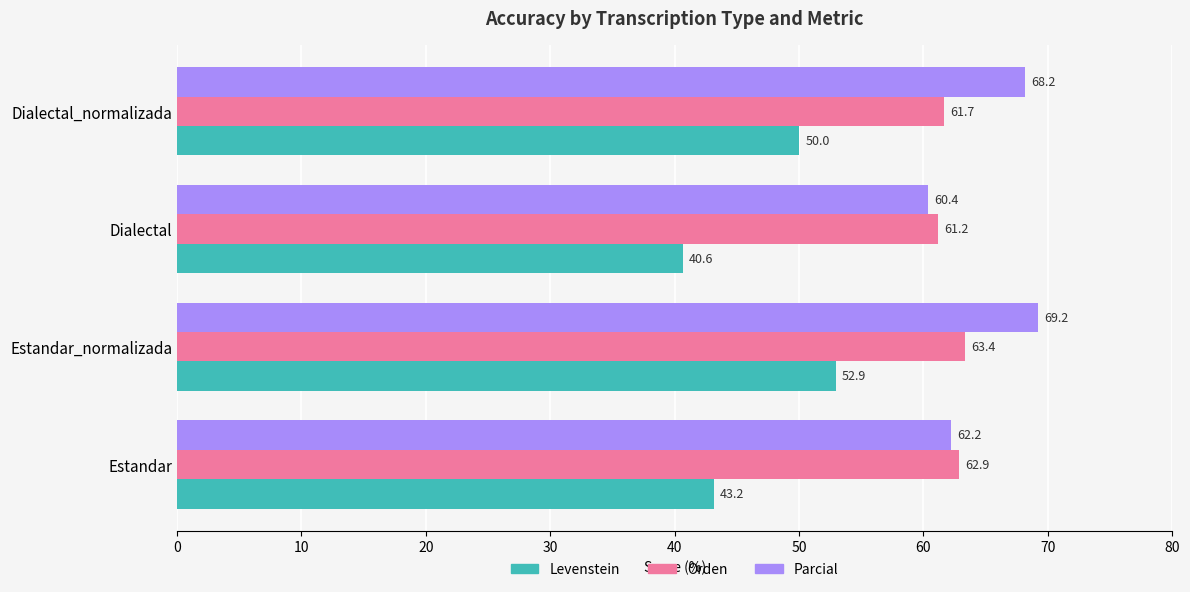

True or false: Parcial has a value of 68.2 at Dialectal_normalizada.

True